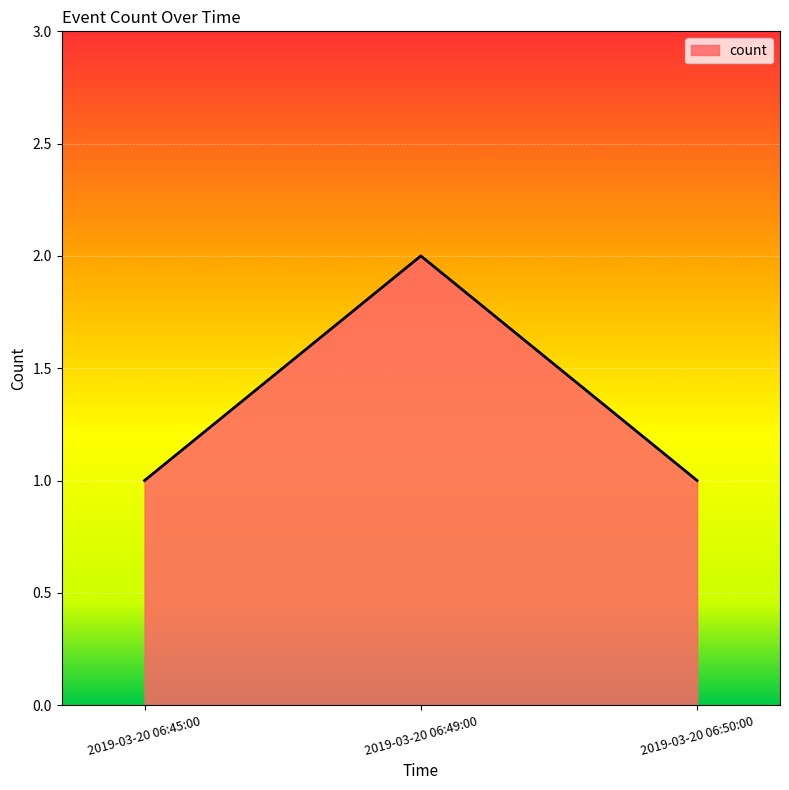

What is the smallest value displayed?

1